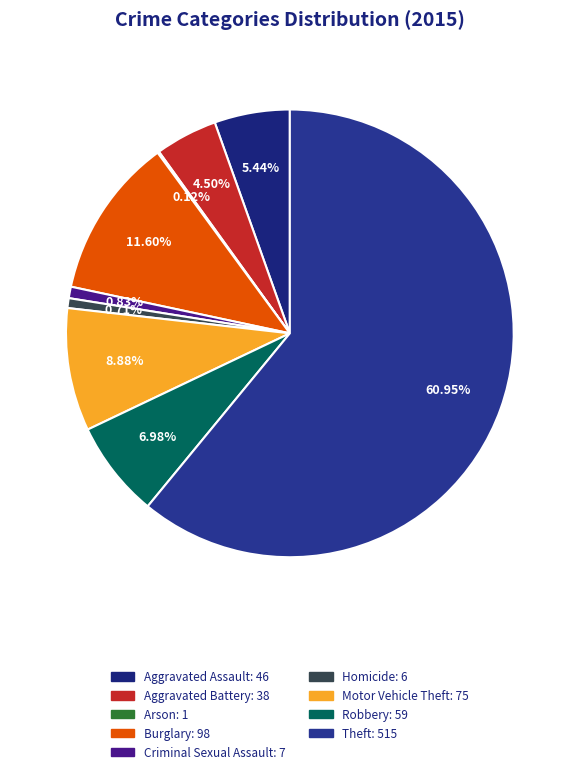

Does Theft represent more than half of the total?

Yes